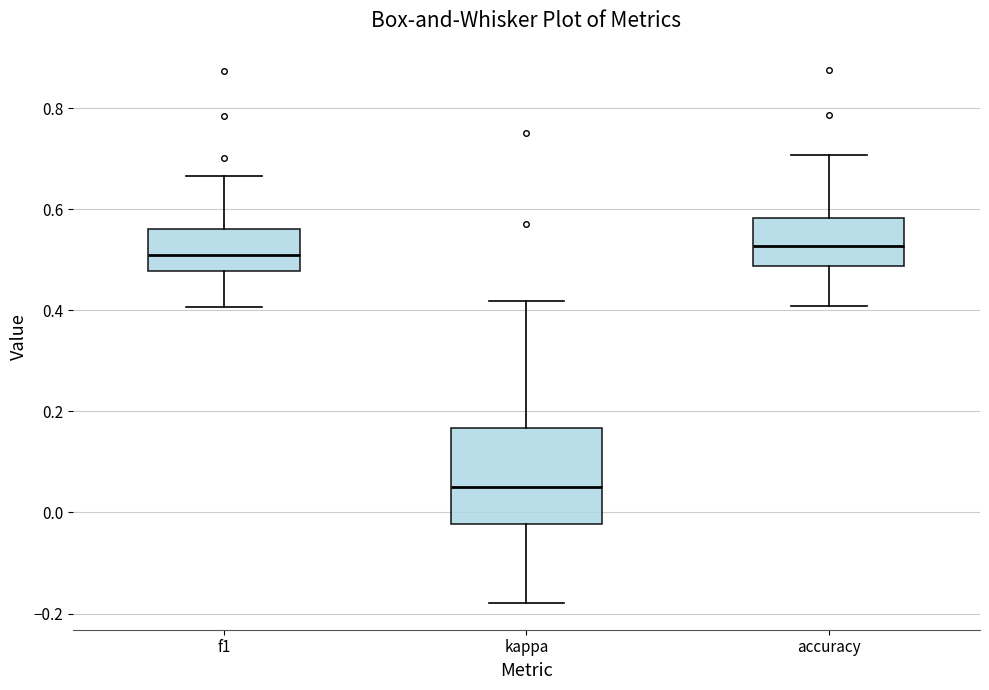

Where is the lower edge of the box for kappa on the y-axis? The values are not printed on the chart, so give them approximately, as read against the axis.

-0.02